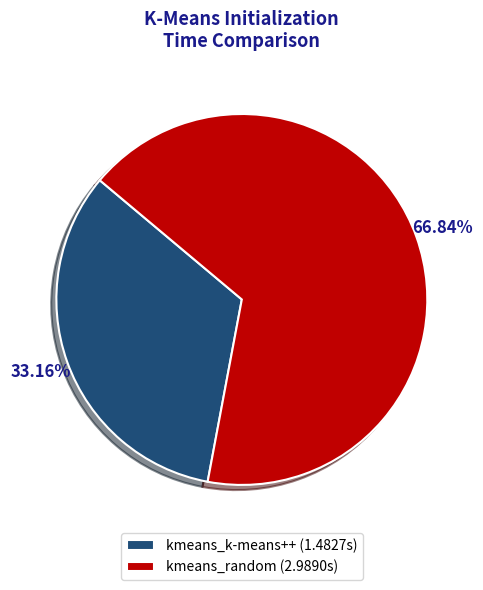

Rank the categories by value from highest to lowest.

kmeans_random, kmeans_k-means++